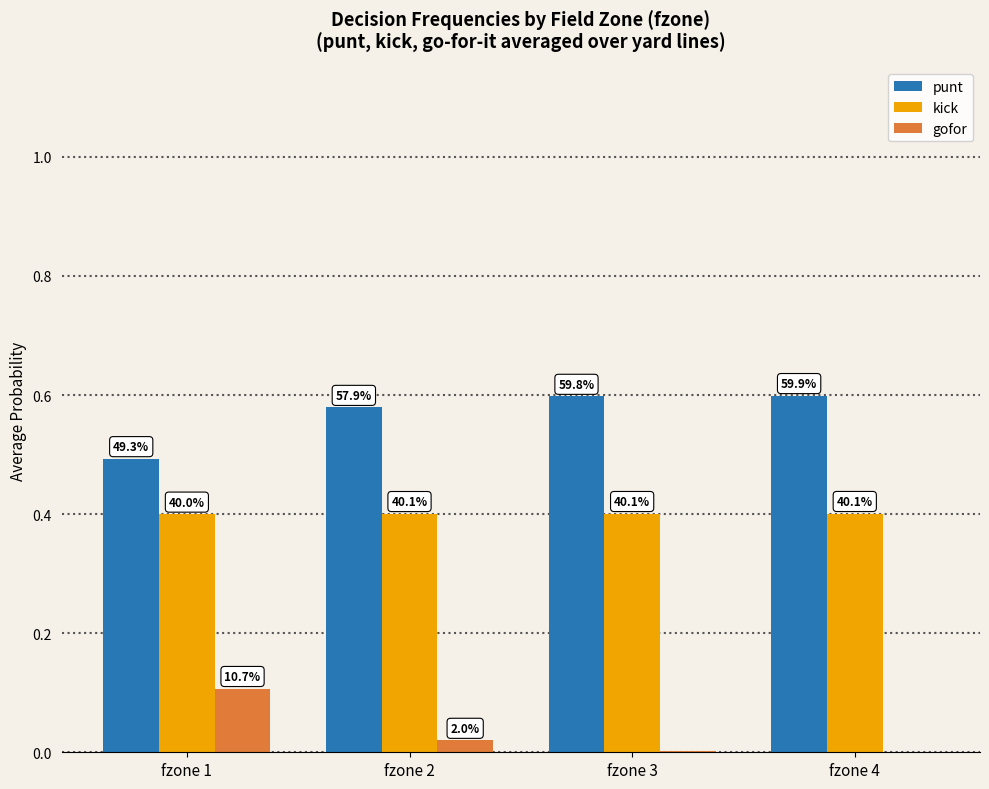

Read the kick value at fzone 4.

0.4